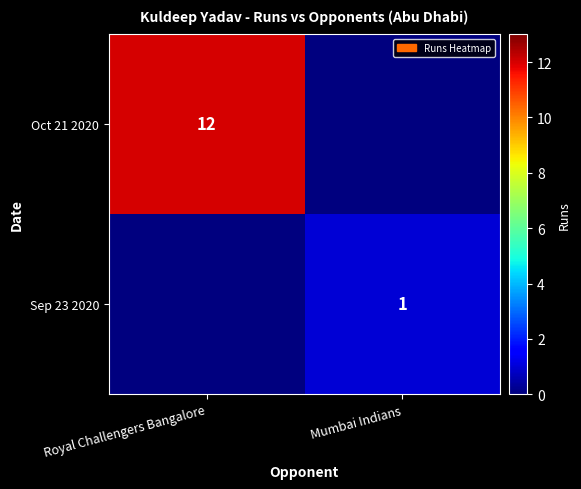

At how many categories does at least one series exceed 6?

1